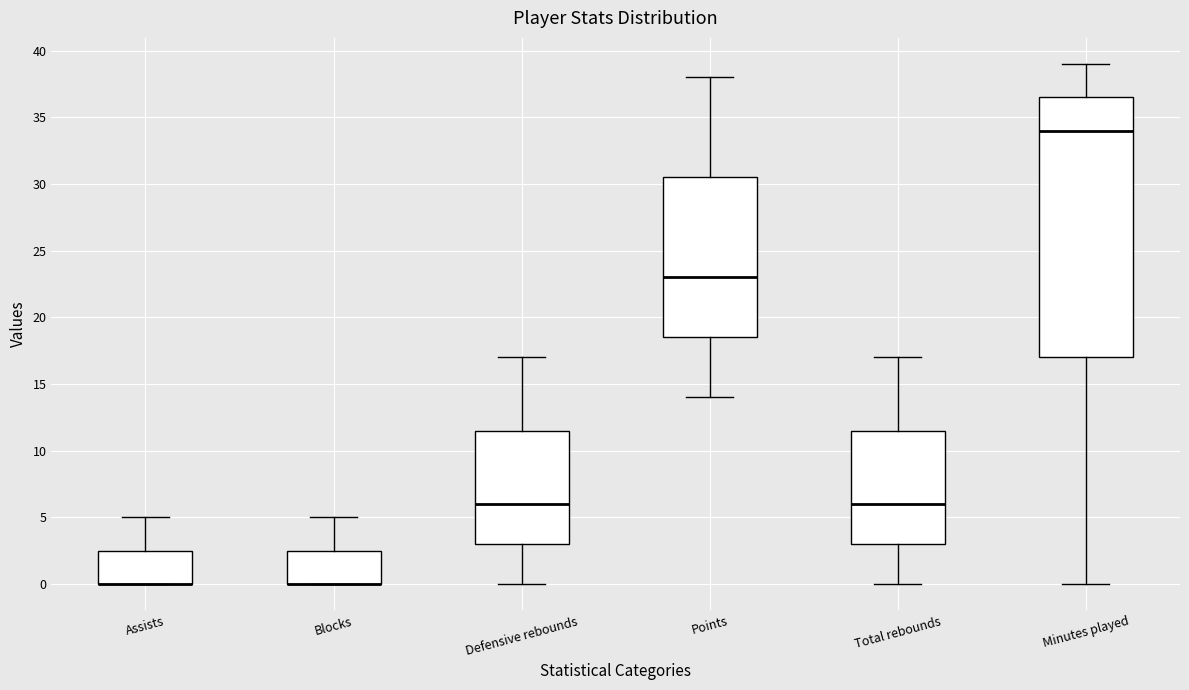

Which box is the tallest, from its lower edge to its upper edge?

Minutes played